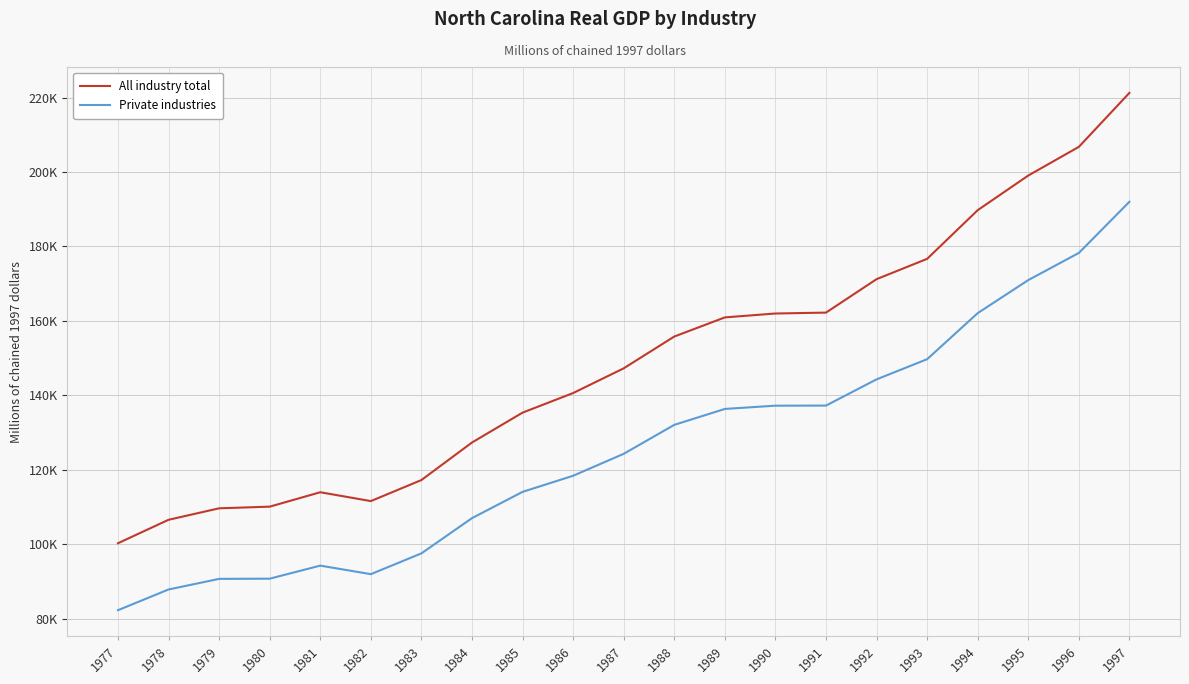

What is the minimum value for All industry total?

100295.1